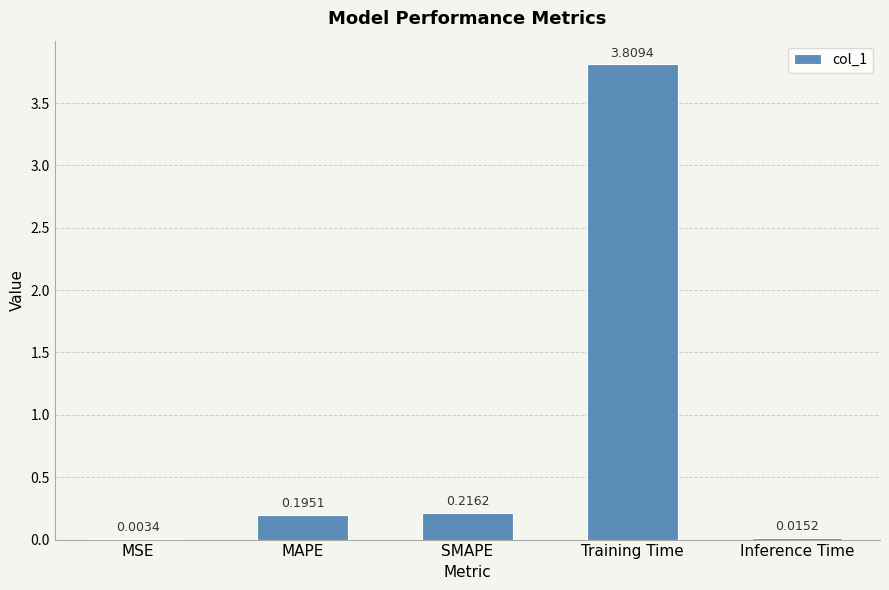

What is the change in value from SMAPE to Training Time?

+3.6